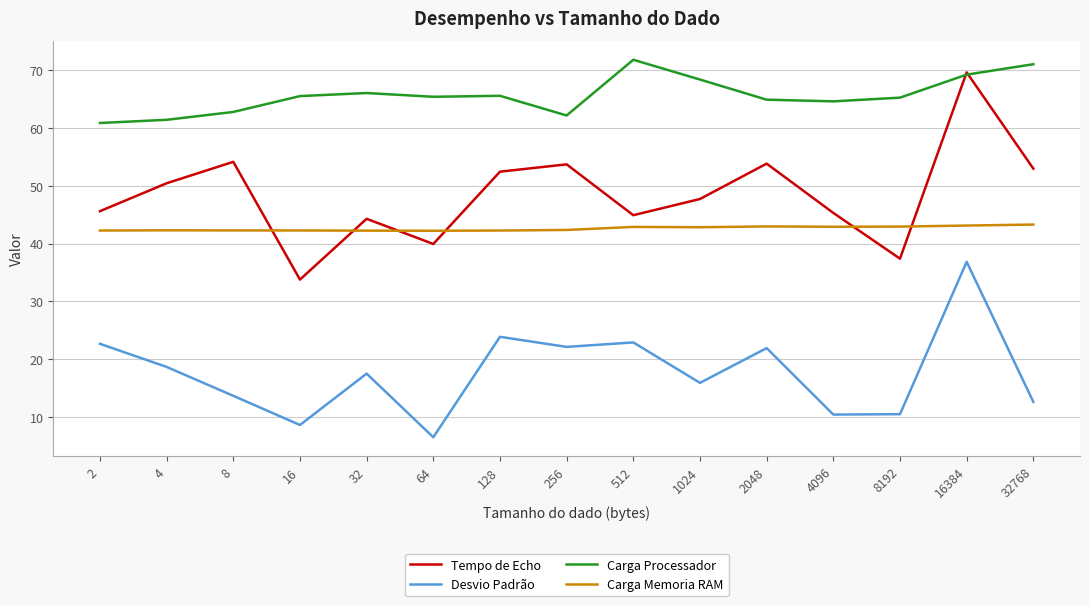

How many intersections are there between Carga Processador and Tempo de Echo?

2